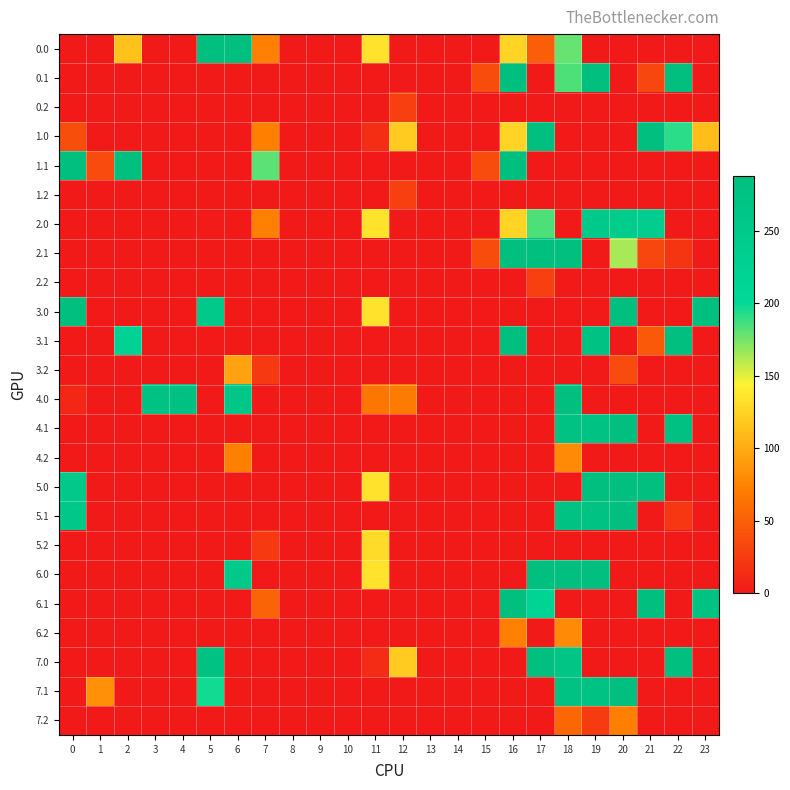

At how many categories does at least one series exceed 17?

19